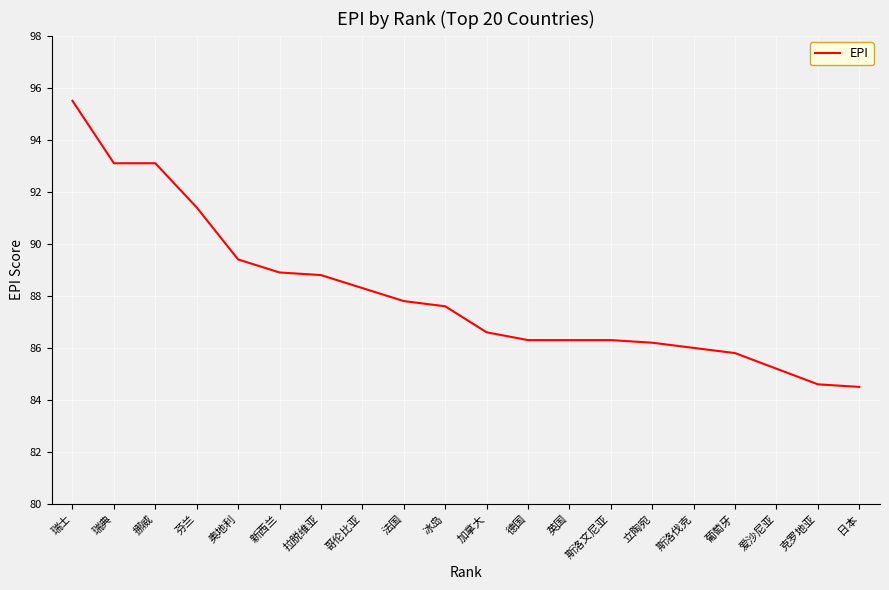

Approximately how many times larger is the value at 日本 compared to 奥地利?

0.9